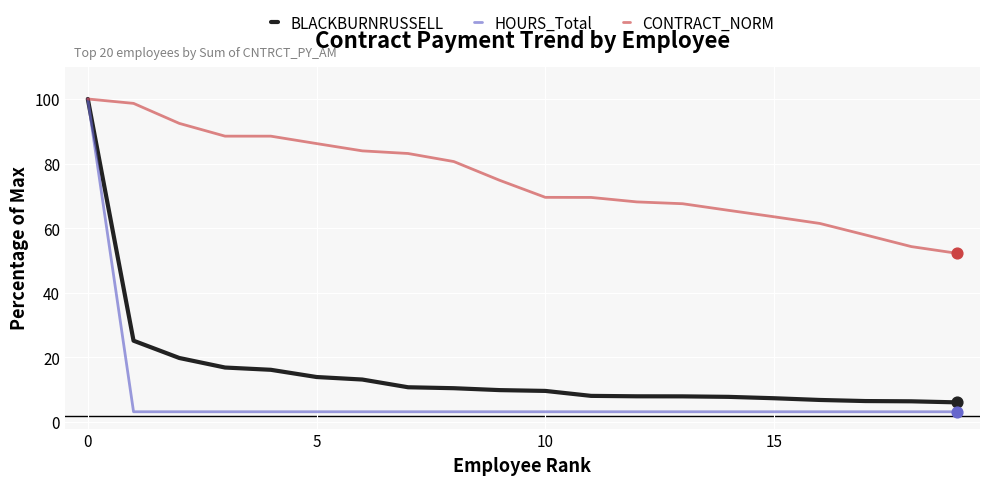

Which series has the largest total across all categories?

CONTRACT_NORM